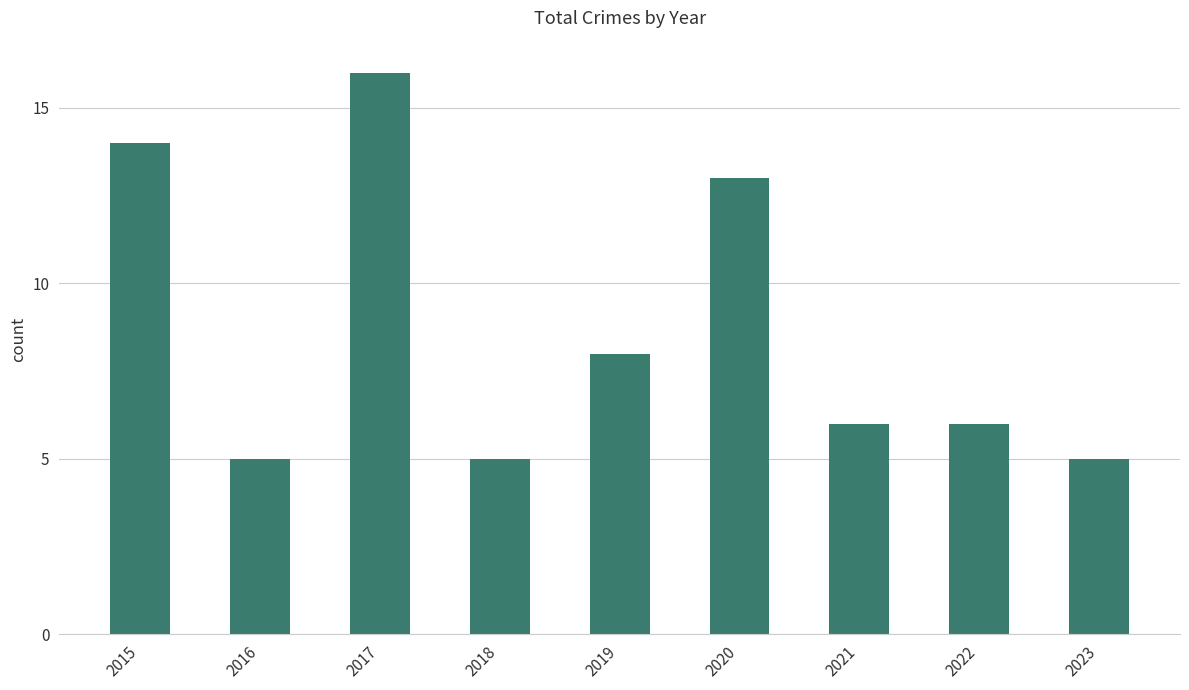

Reading left to right, transcribe all the data shown in this chart.

14	5	16	5	8	13	6	6	5